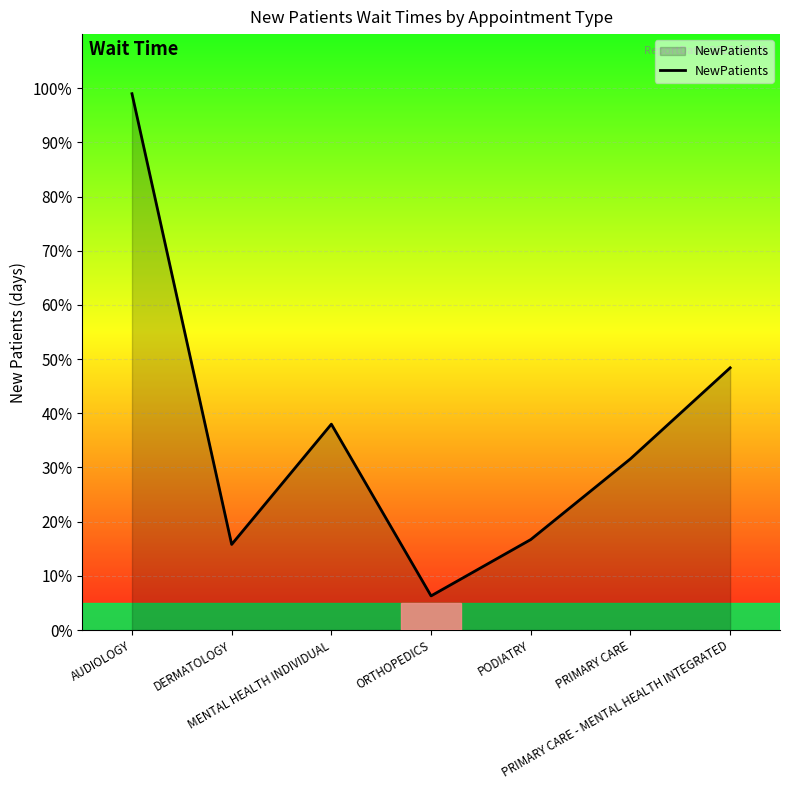

How many interior local valleys (lower than both neighbors) does the data have?

2